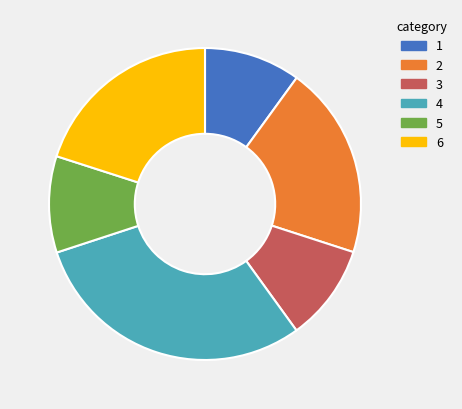

Is there a majority slice in this chart?

No